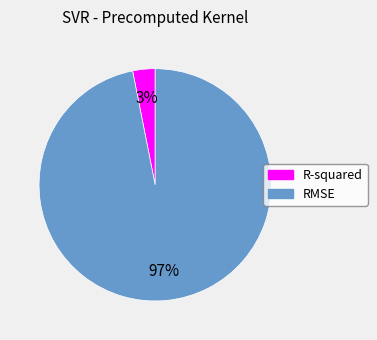

How many slices are in this pie chart?

2